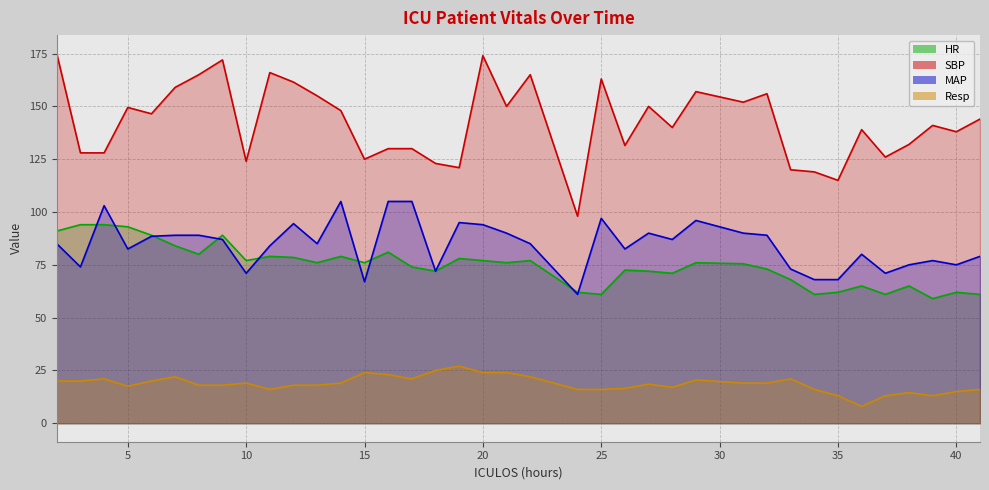

True or false: HR and Resp cross at least once.

False